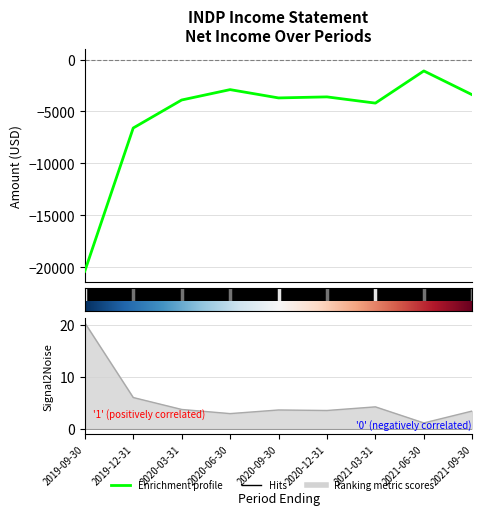

Which series has the widest spread of values?

Net Income